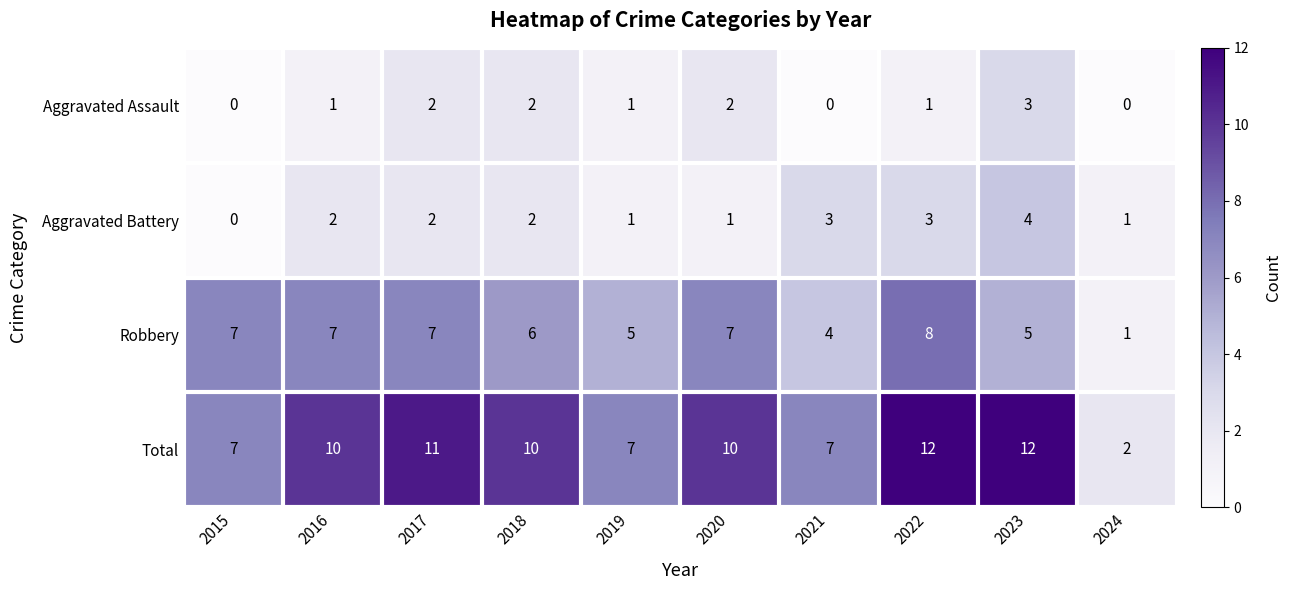

List the series in order of their peak value, highest first.

Total, Robbery, Aggravated Battery, Aggravated Assault